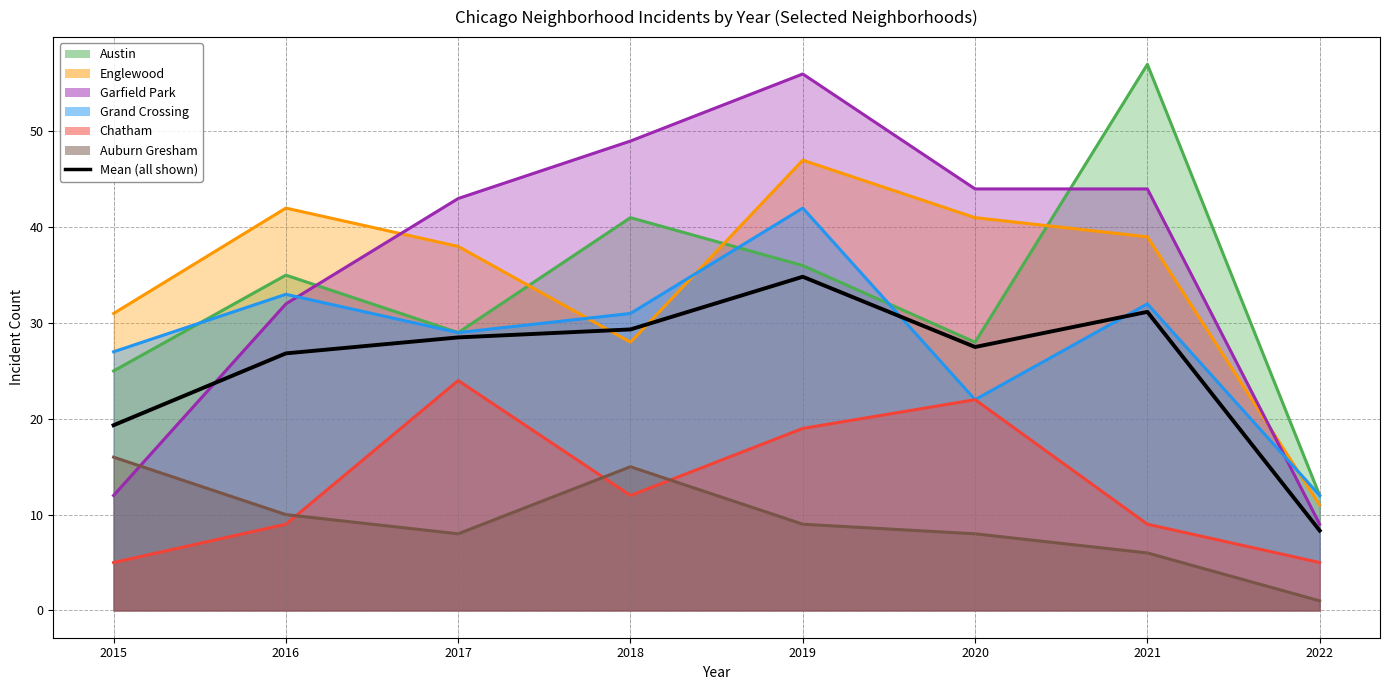

How many lines are shown in the chart?

1